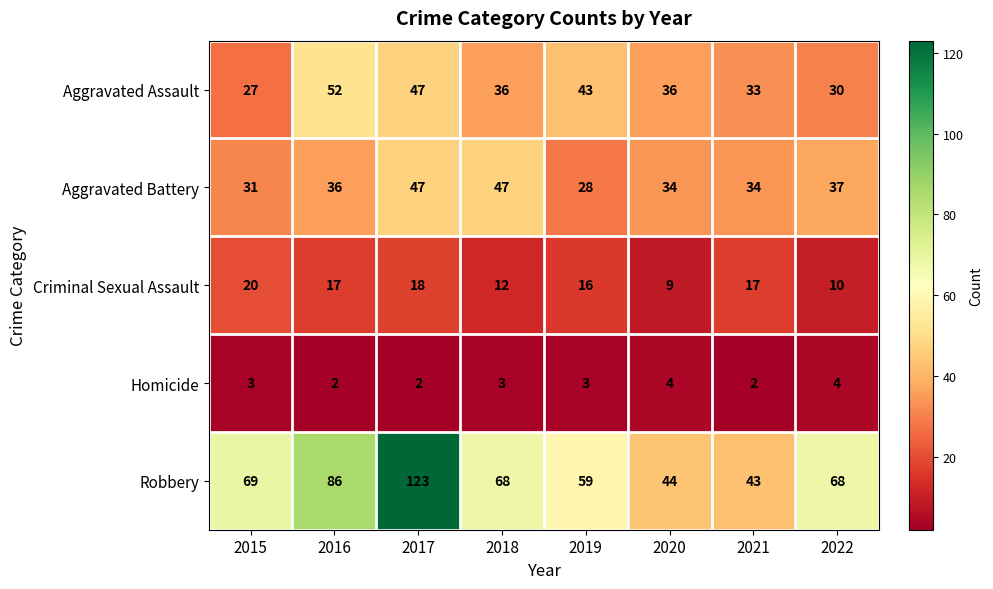

What is the difference between the highest and lowest values at 2018?

65